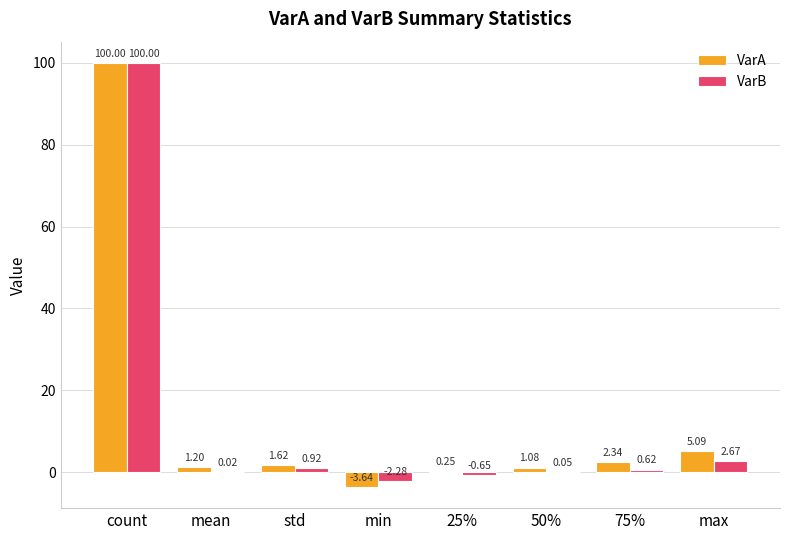

Count the number of data series in this chart.

2